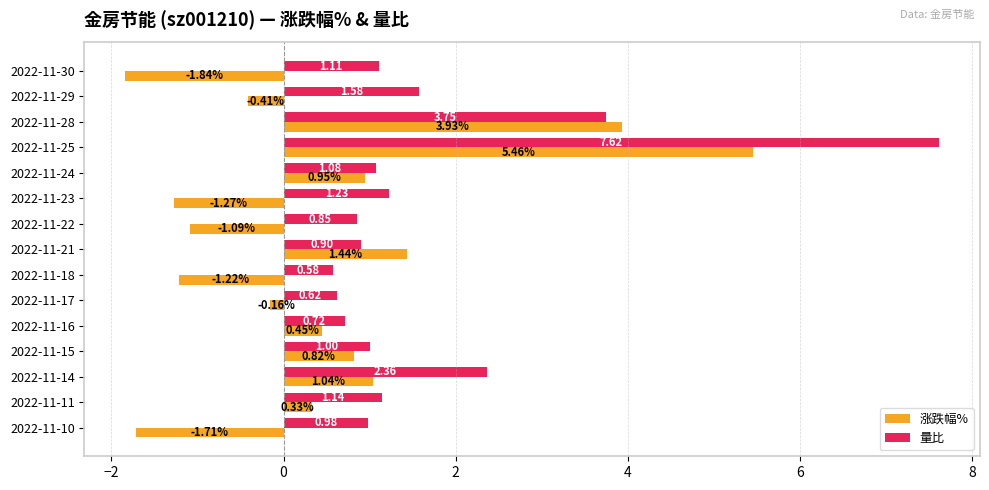

Which series has the largest range (max minus min)?

涨跌幅%